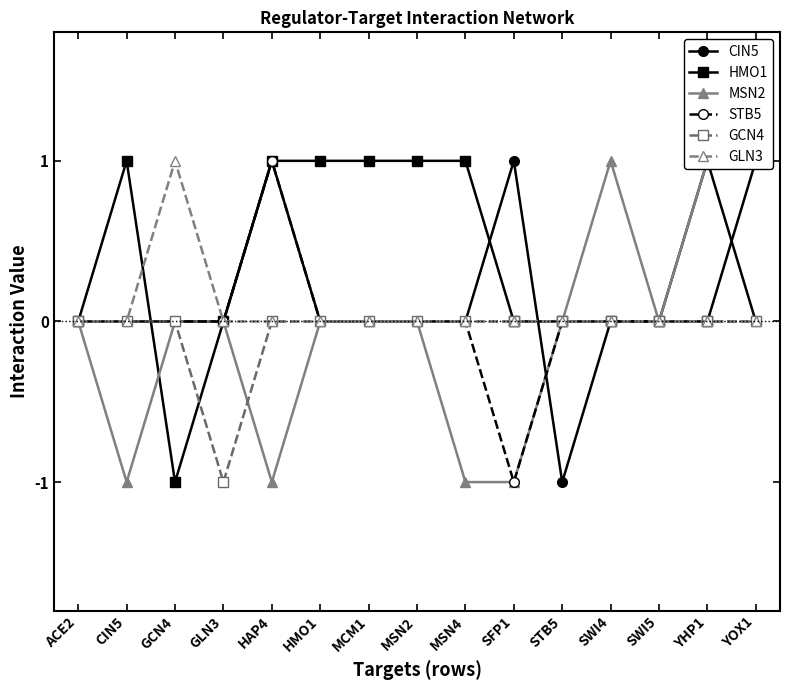

How many interior local valleys does the CIN5 series have?

1